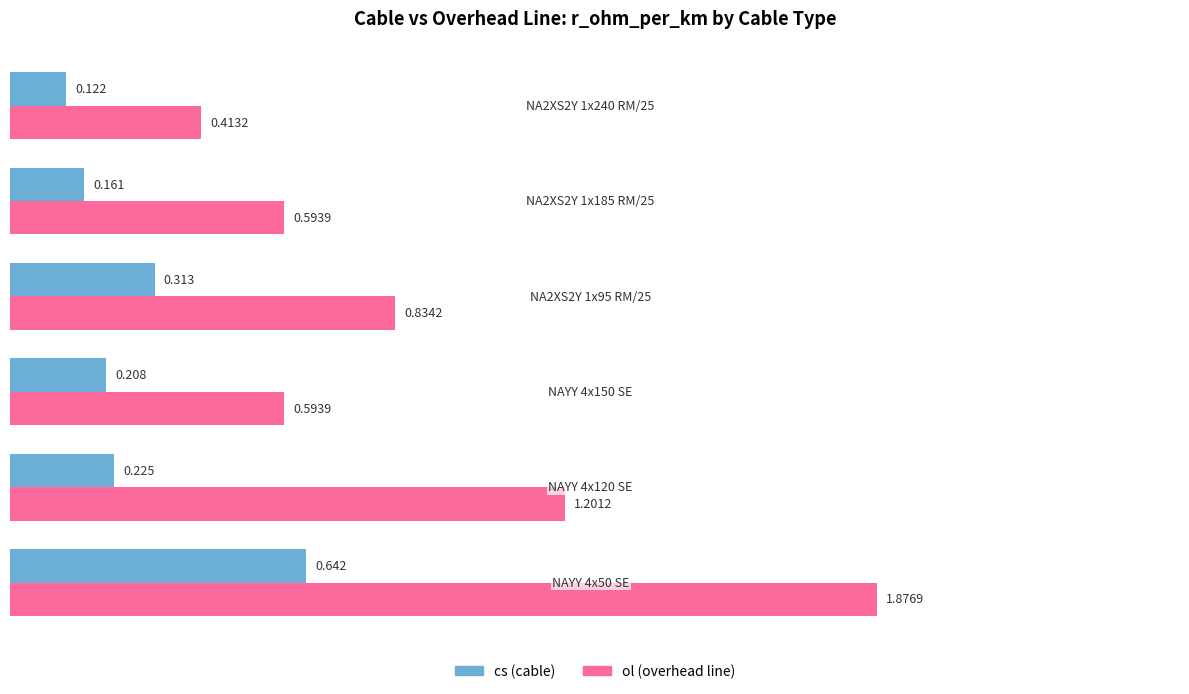

Which series has the widest spread of values?

ol (overhead line)